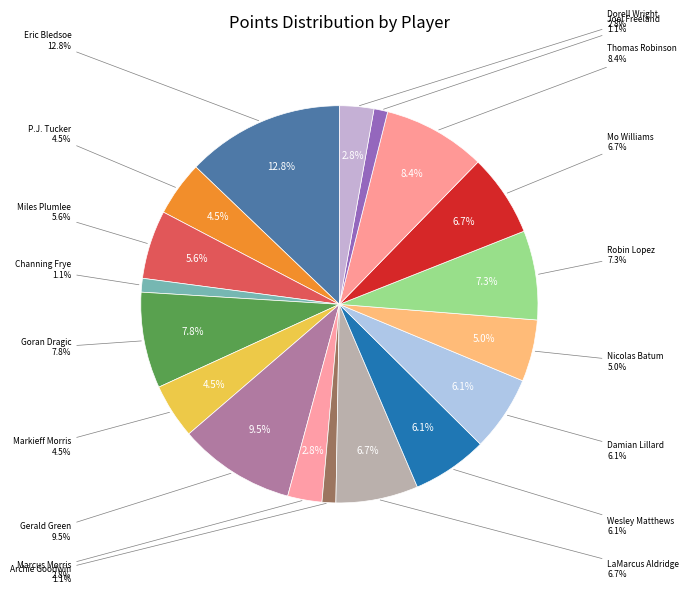

Is there a majority slice in this chart?

No